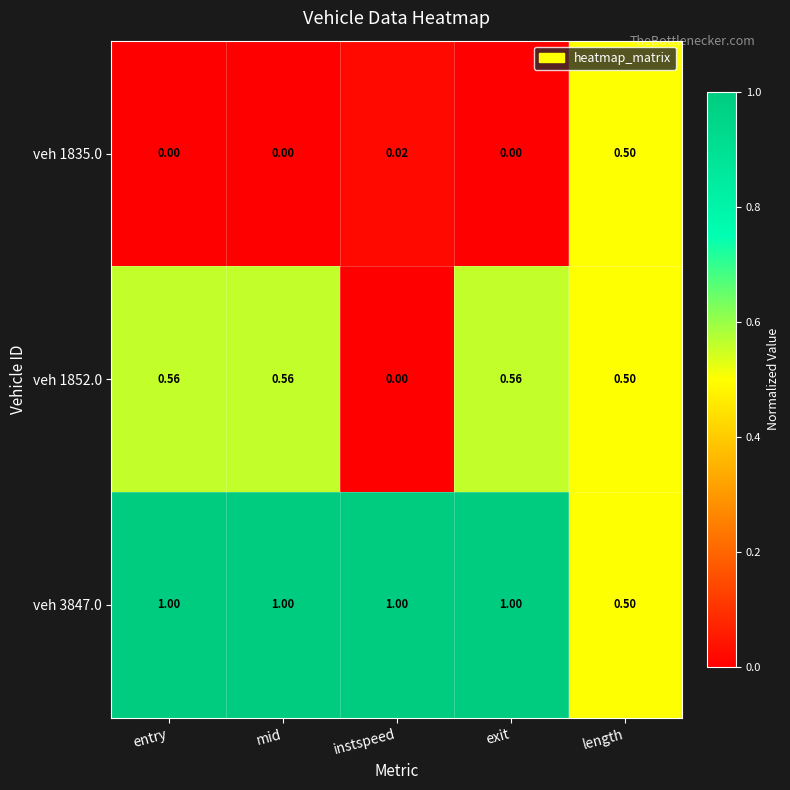

Reading left to right, list all the values displayed in this chart.

veh 1835.0: entry=0.0	mid=0.0	instspeed=0.0	exit=0.0	length=0.5
veh 1852.0: entry=0.6	mid=0.6	instspeed=0.0	exit=0.6	length=0.5
veh 3847.0: entry=1.0	mid=1.0	instspeed=1.0	exit=1.0	length=0.5